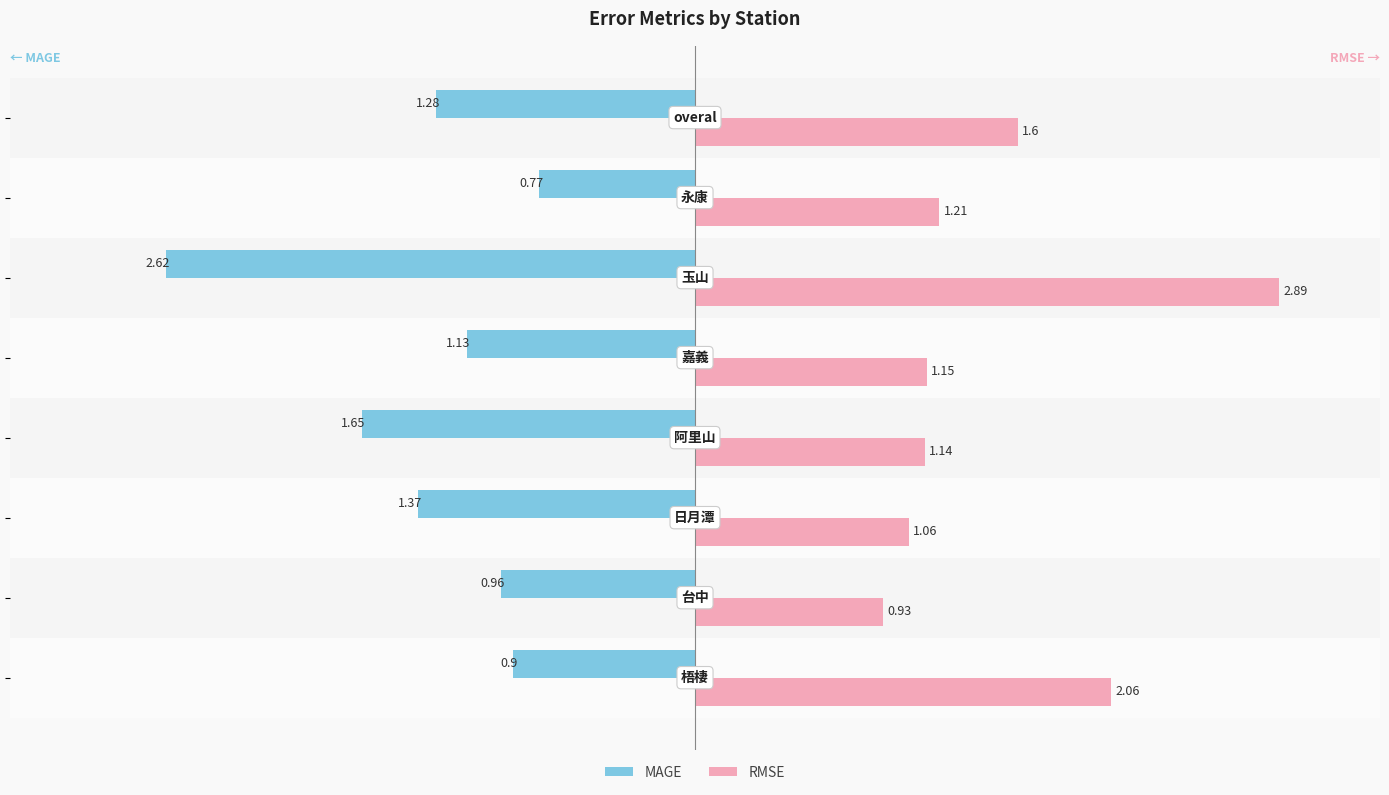

What are all the series names shown in the legend?

MAGE, RMSE